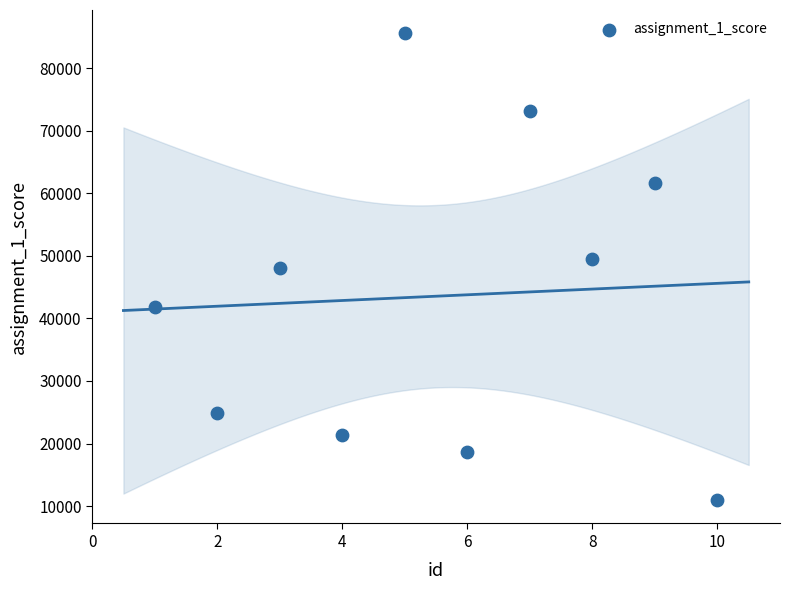

What is the average X value?

6